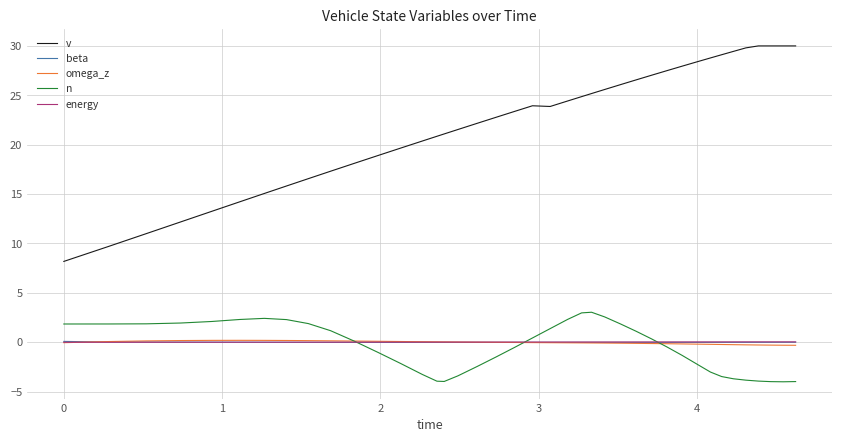

Which series has the largest total across all categories?

v